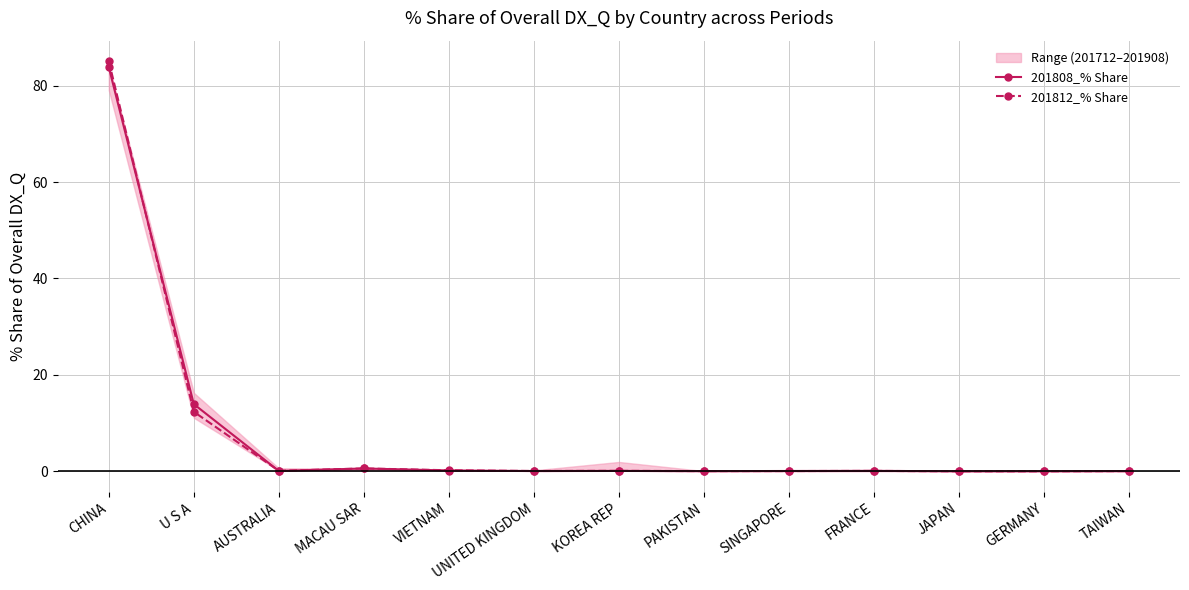

True or false: 201808_% Share has more than 1 points higher than both neighbors.

True